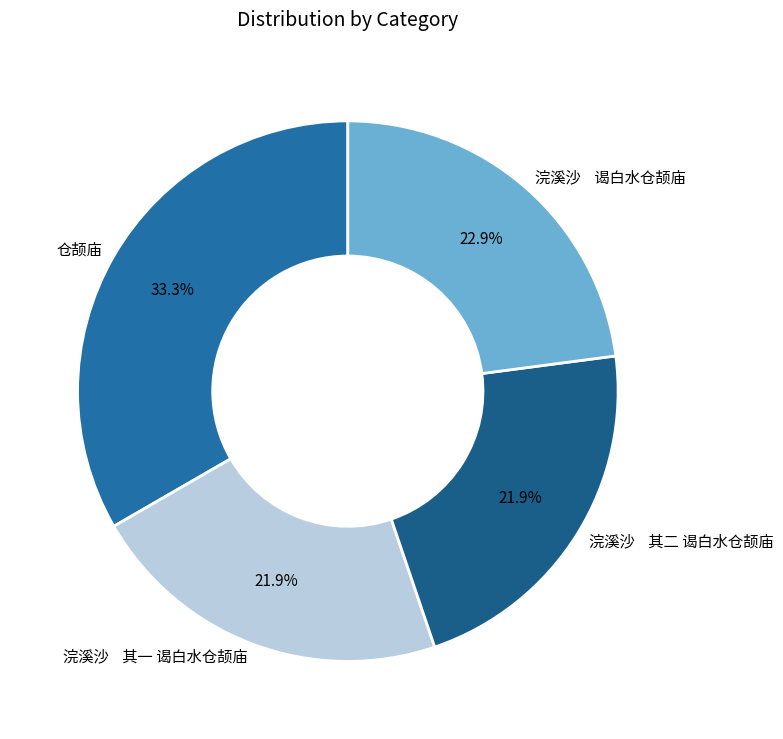

Combined, what portion of the pie is 浣溪沙 谒白水仓颉庙 and 浣溪沙 其二 谒白水仓颉庙?

44.8%